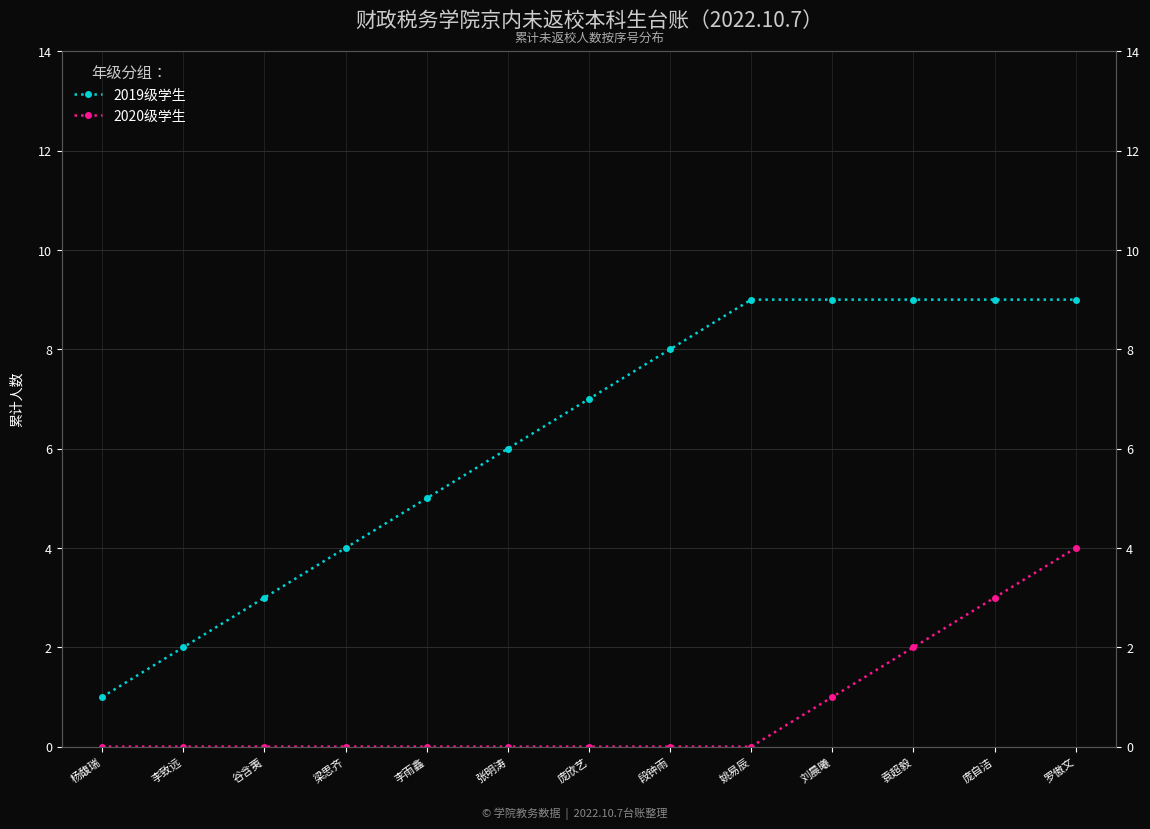

The 2020级学生 series shows 1 at 刘晨曦. True or false?

True